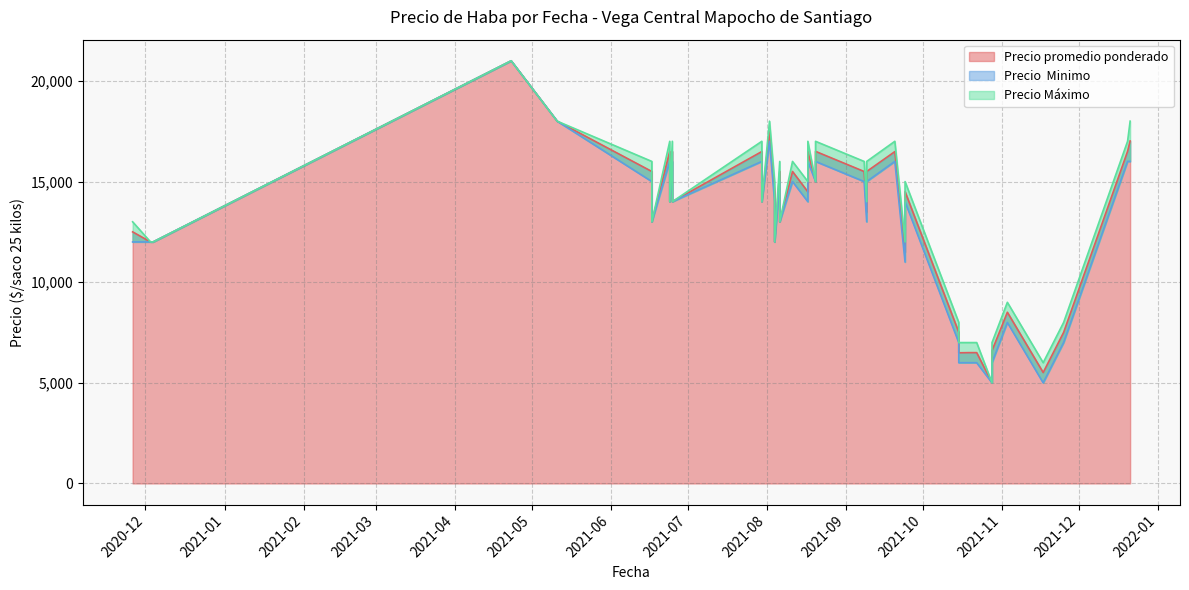

How many series are shown in this chart?

3